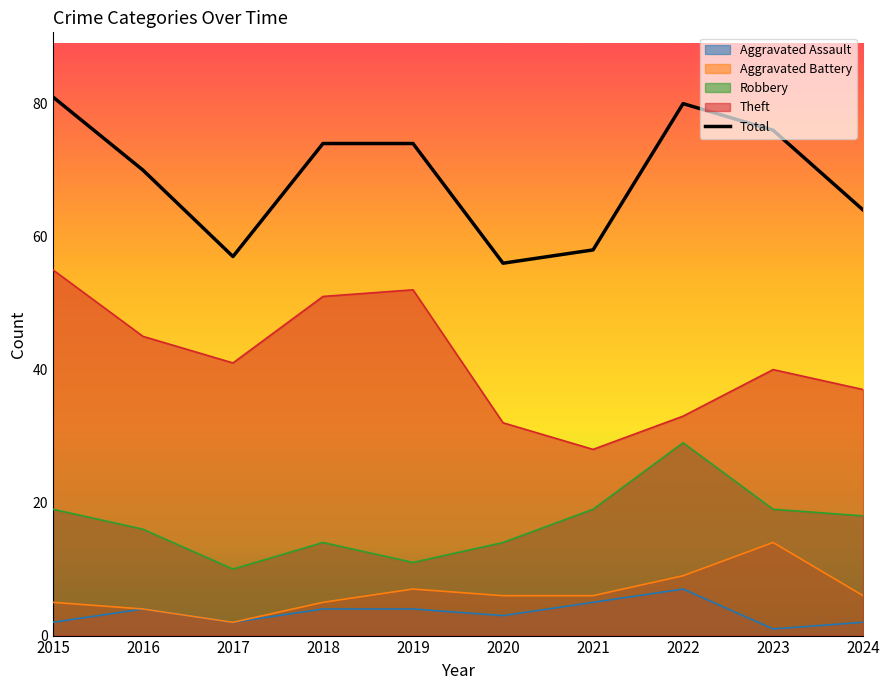

Reading right to left, what are all the values shown in this chart?

64	76	80	58	56	74	74	57	70	81